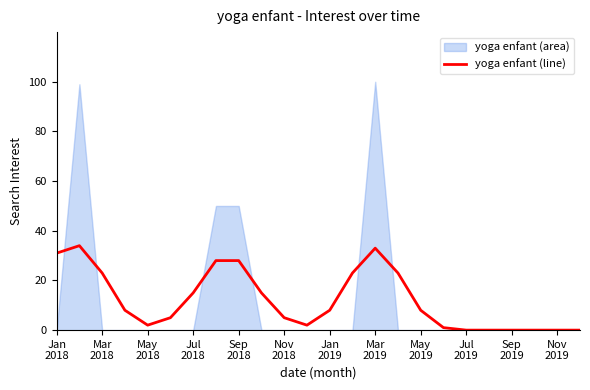

What is the change in value from Jul
2018 to 15?

+15